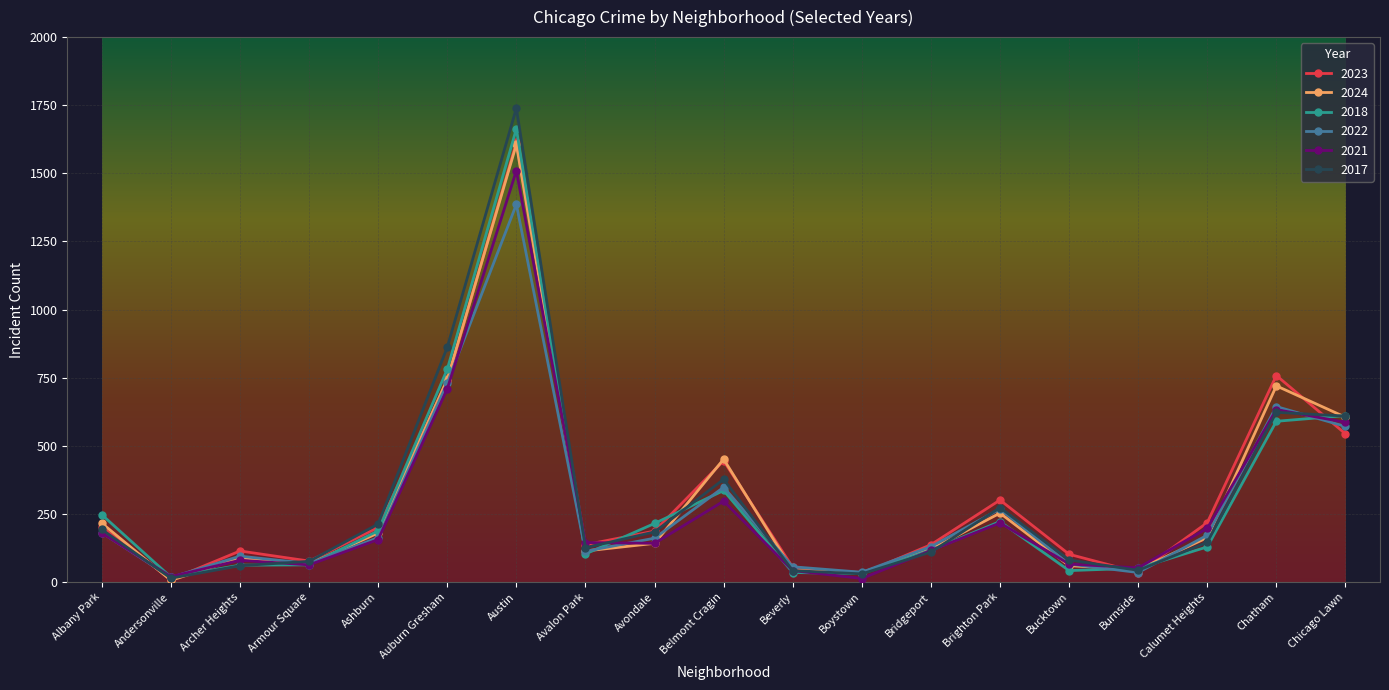

Which category has the highest value in the 2017 series?

Austin